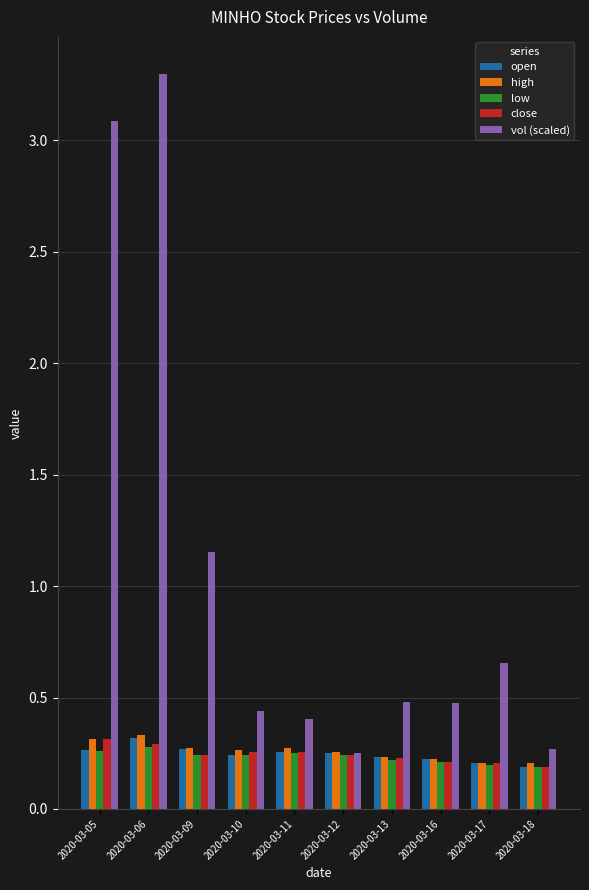

Which series has the widest spread of values?

vol (scaled)